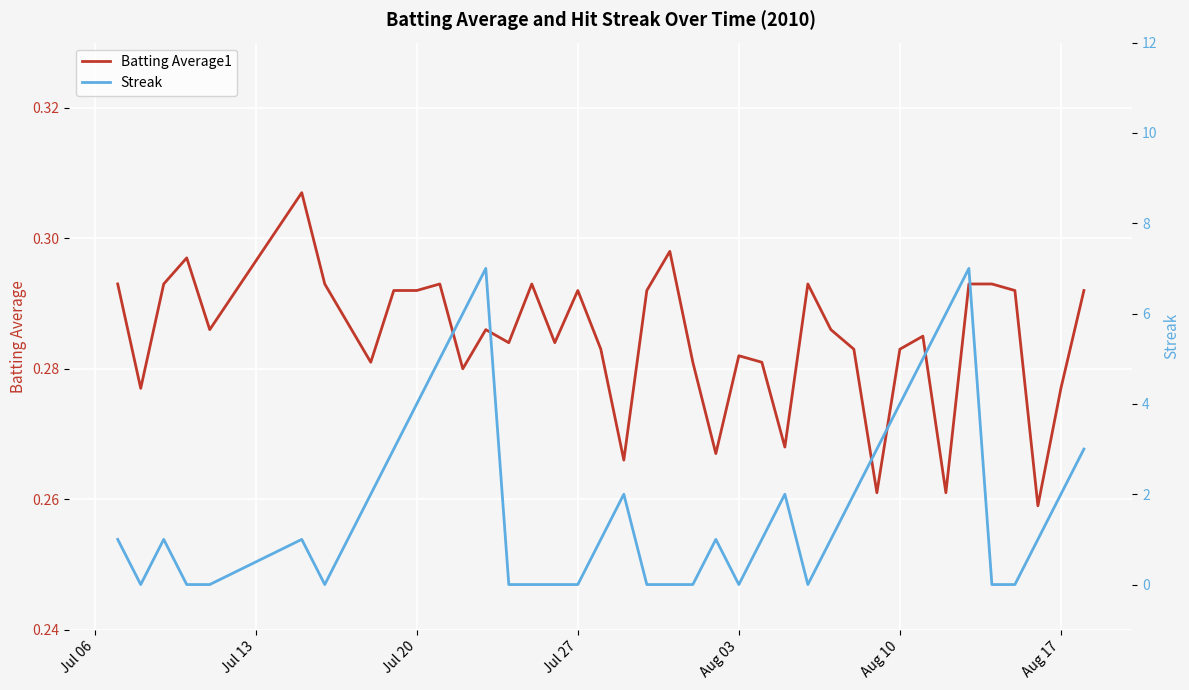

How many categories are shown in the chart?

40